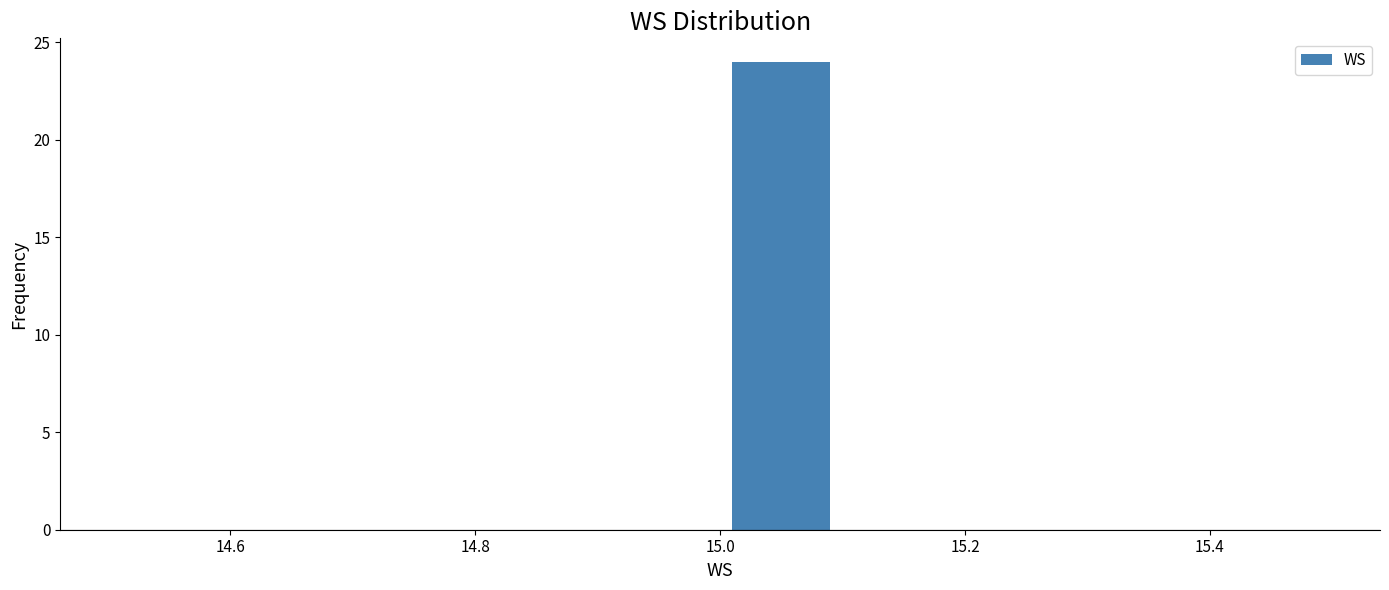

Reading left to right, list every bar in this chart as the range it spans on the x-axis followed by its height. The values are not printed on the chart, so give them approximately, as read against the axis.

14.5 to 14.6: 0
14.6 to 14.7: 0
14.7 to 14.8: 0
14.8 to 14.9: 0
14.9 to 15.0: 0
15.0 to 15.1: 24
15.1 to 15.2: 0
15.2 to 15.3: 0
15.3 to 15.4: 0
15.4 to 15.5: 0